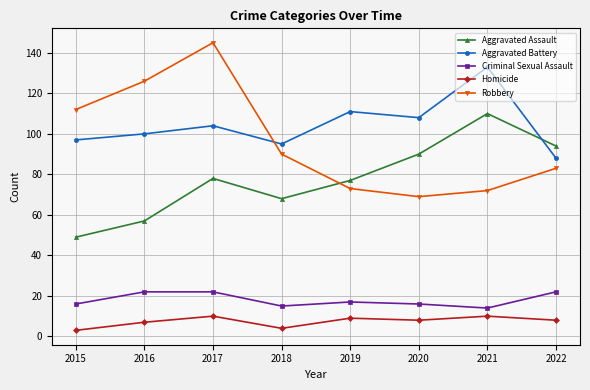

True or false: Homicide and Aggravated Assault intersect in this chart.

False